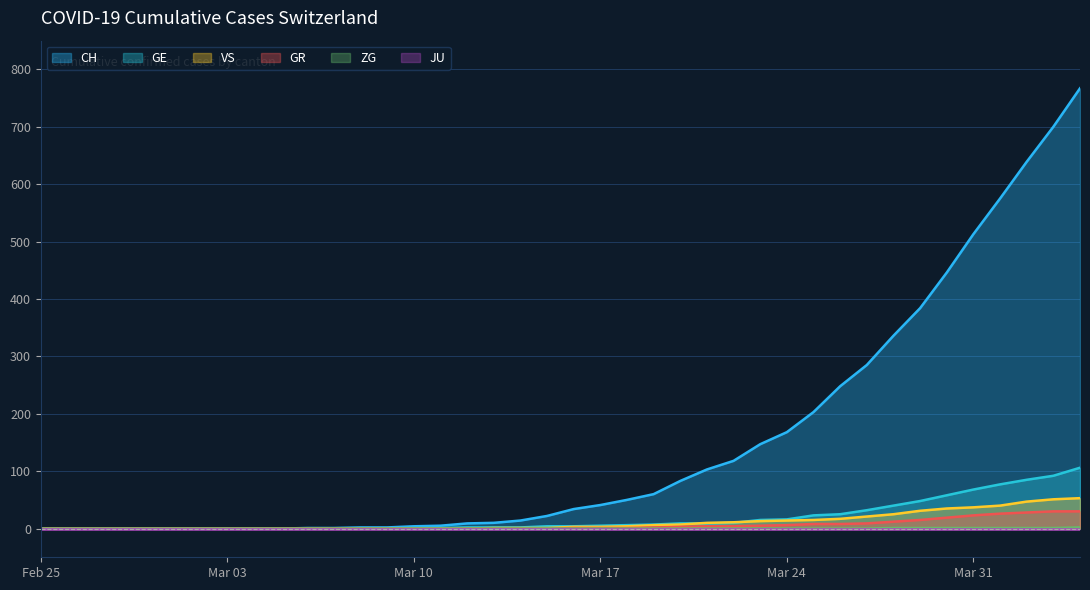

Which series has the widest spread of values?

CH